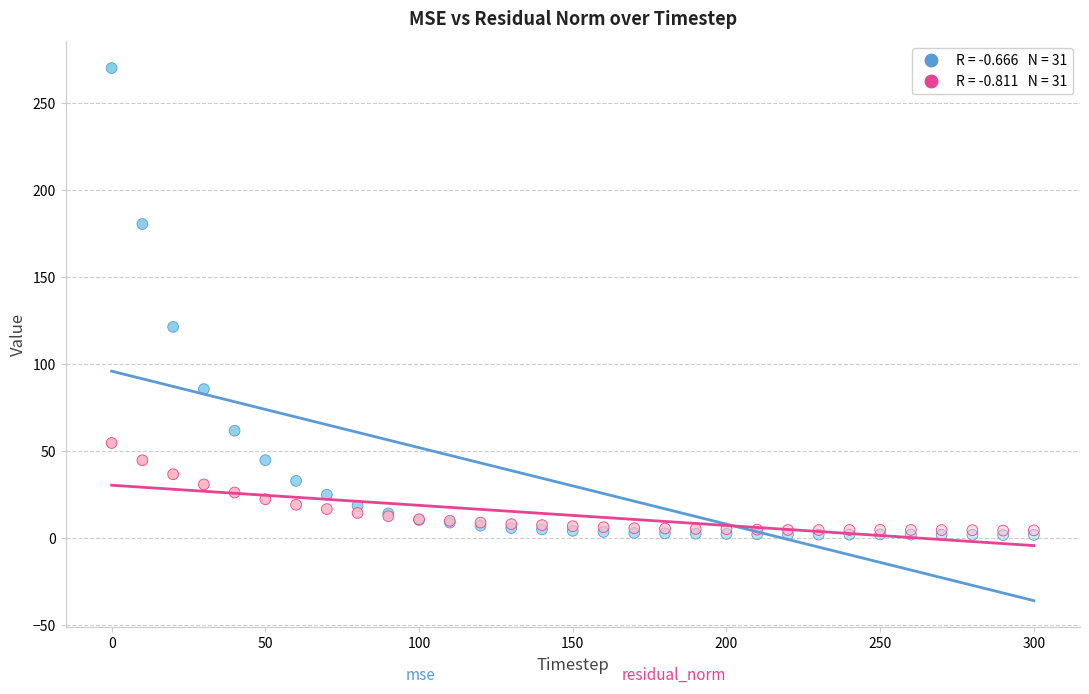

Across all series, what Y value is closest to 135?

121.2